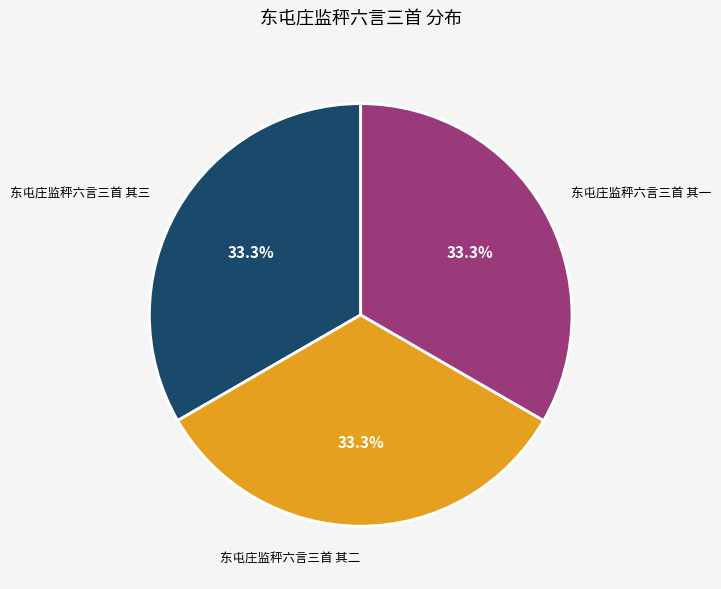

Is there a majority slice in this chart?

No